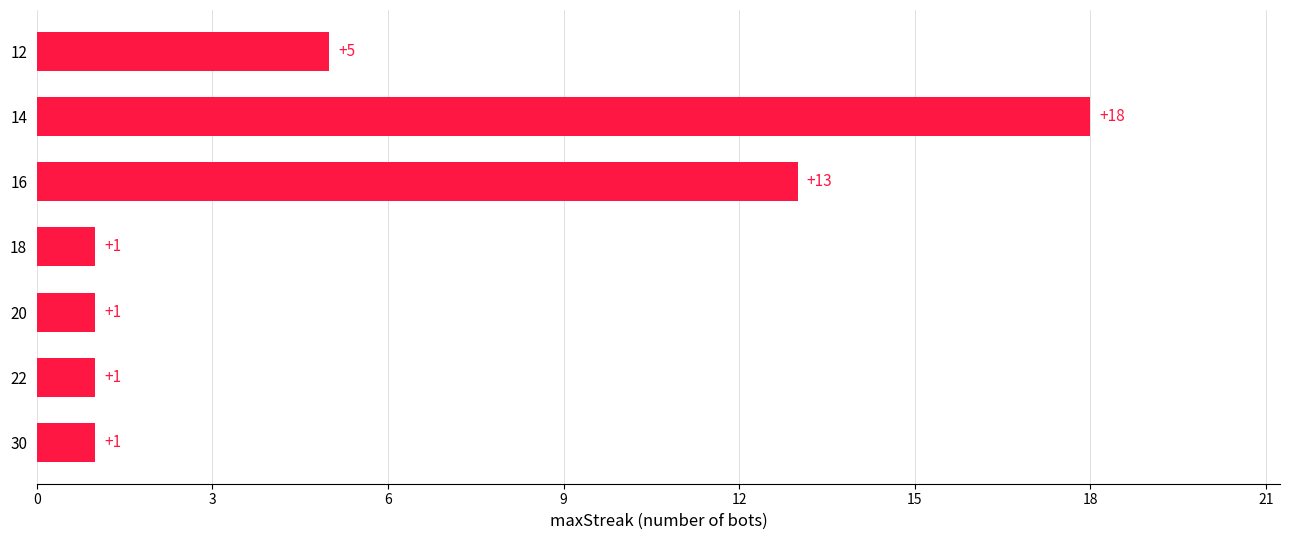

How many distinct data groups are displayed?

1